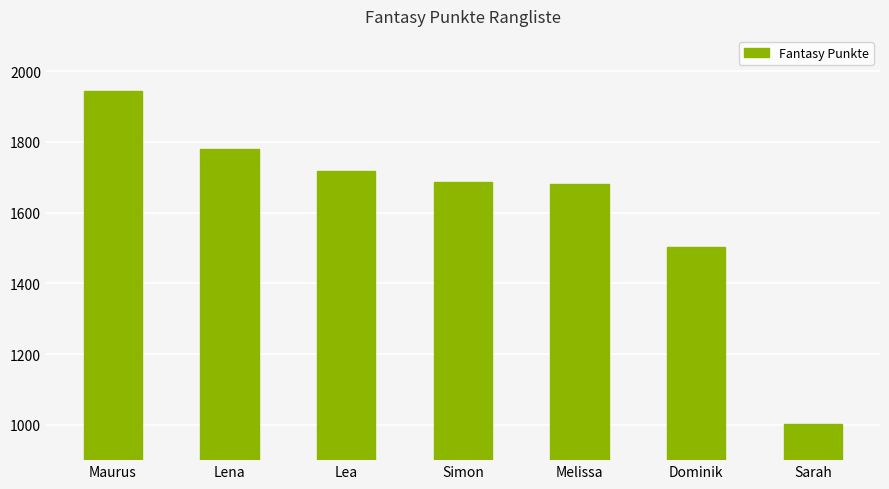

What is the sum of all values?

11311